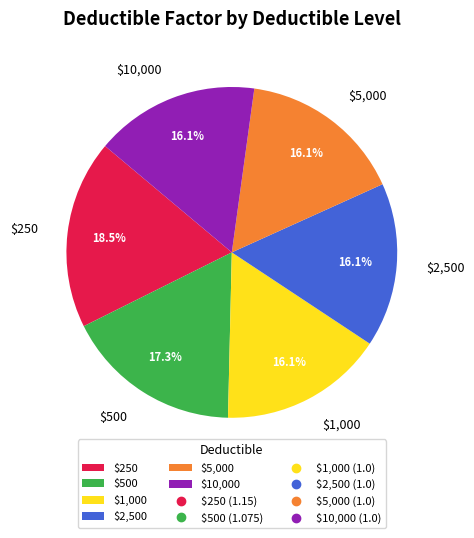

How many segments does this pie chart have?

6